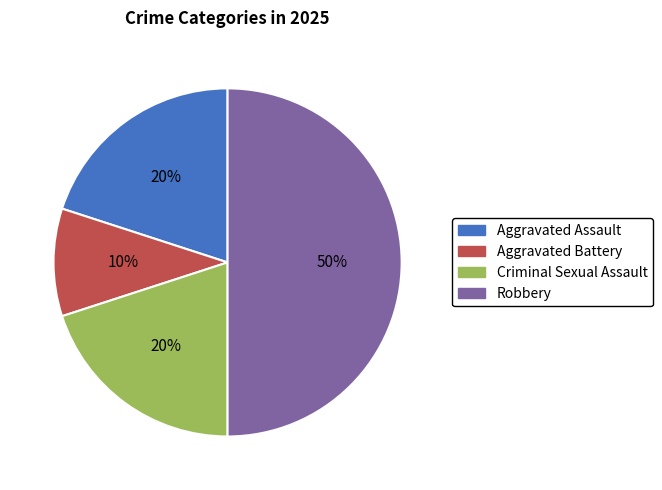

Is the sum of Aggravated Battery and Robbery greater than half?

Yes